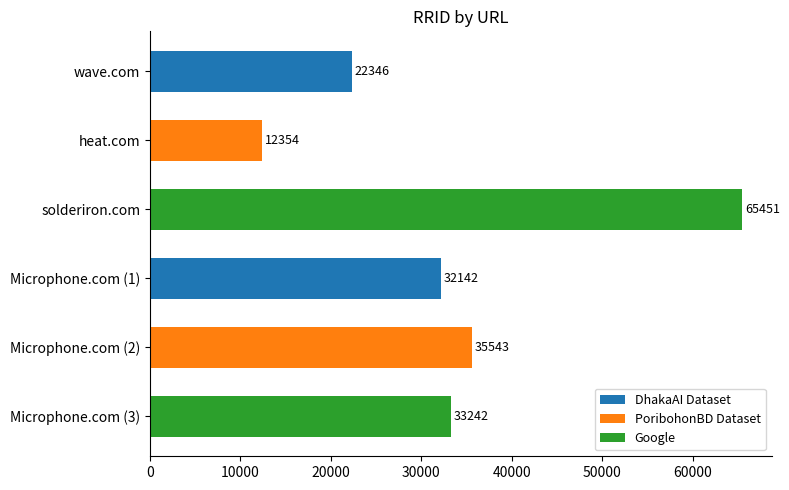

Reading top to bottom, list all the values displayed in this chart.

22346	12354	65451	32142	35543	33242